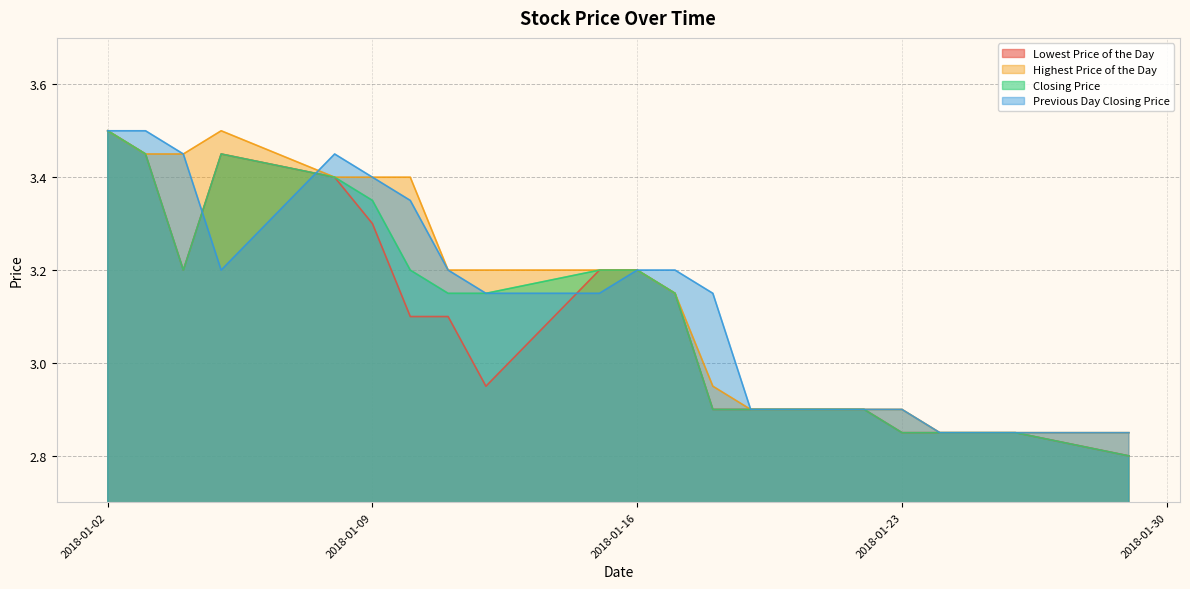

Between 20180112 and 20180110, which is larger?

20180110